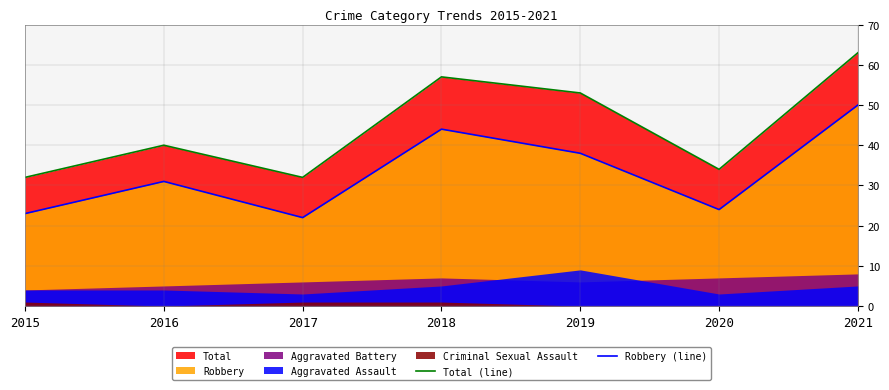

At which category does Robbery (line) reach its first local valley?

2017